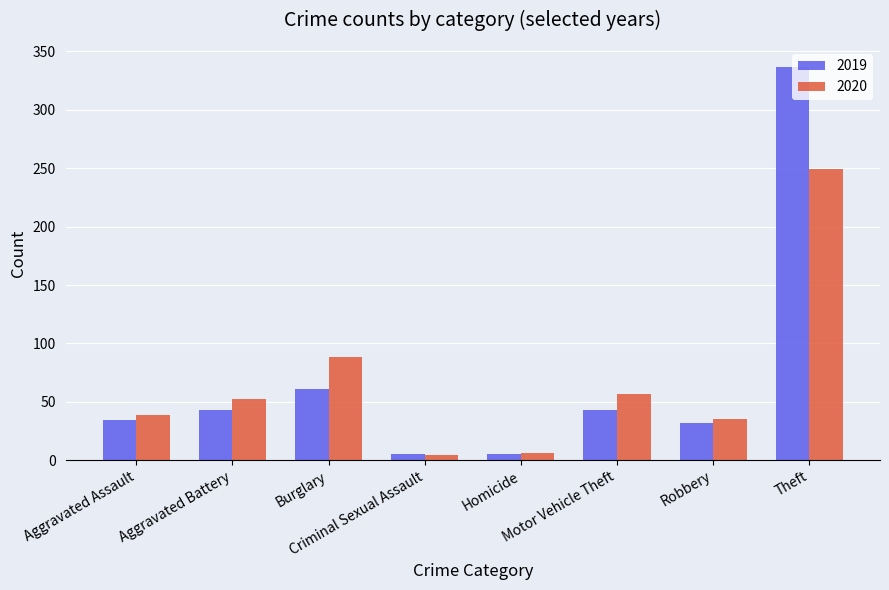

What is the label of the 8th bar from the left?

Theft